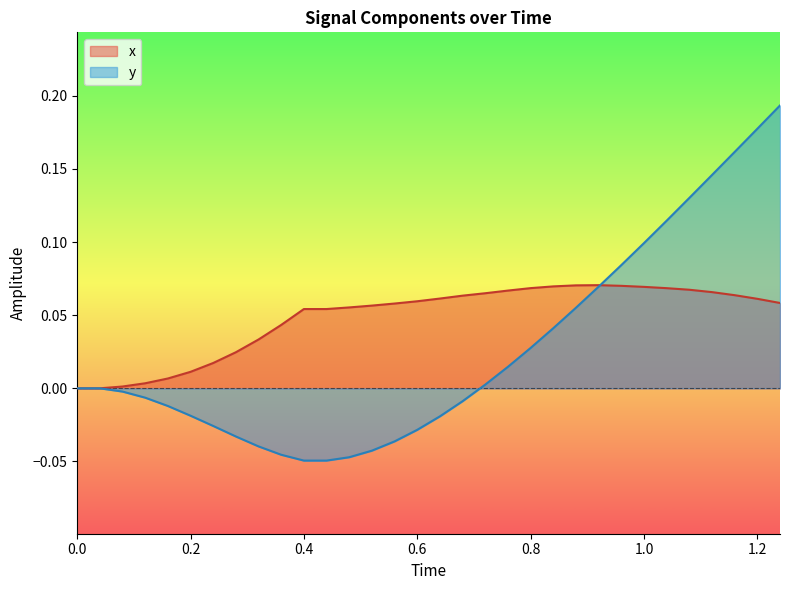

What is the label of the 20th point from the left?

0.76